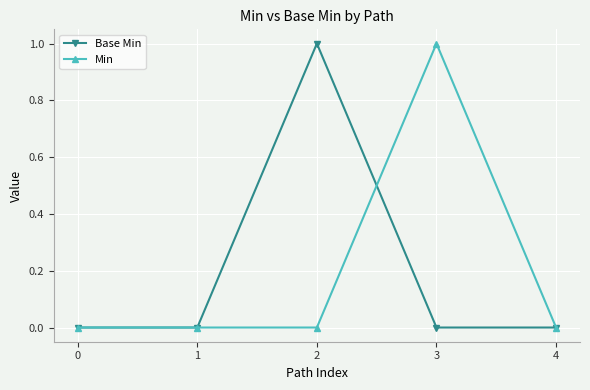

Reading left to right, transcribe all the data shown in this chart.

Base Min: 0=0	1=0	2=1	3=0	4=0
Min: 0=0	1=0	2=0	3=1	4=0